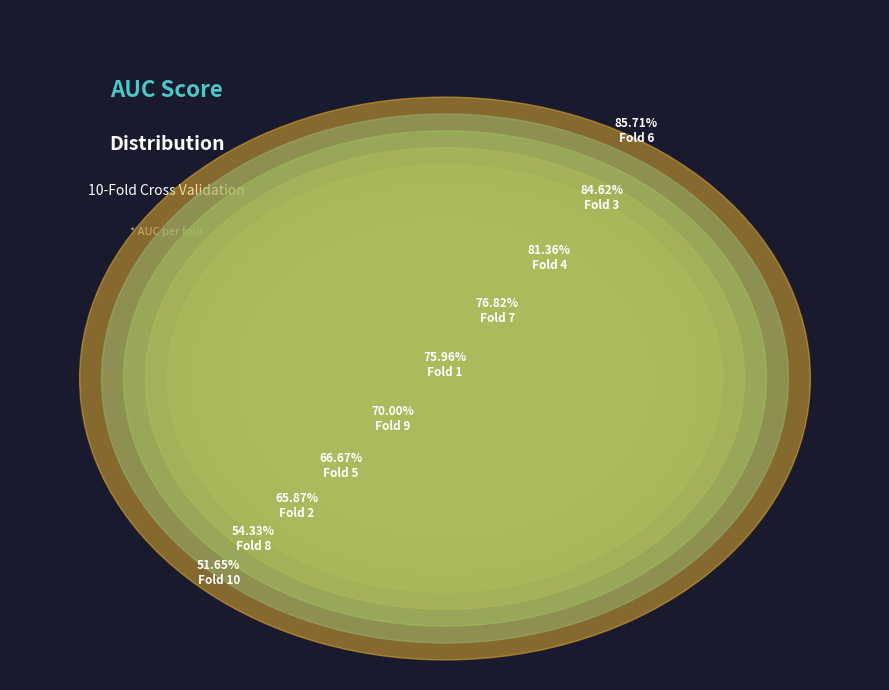

What percentage is the Fold 7 slice, to the nearest percent?

11%